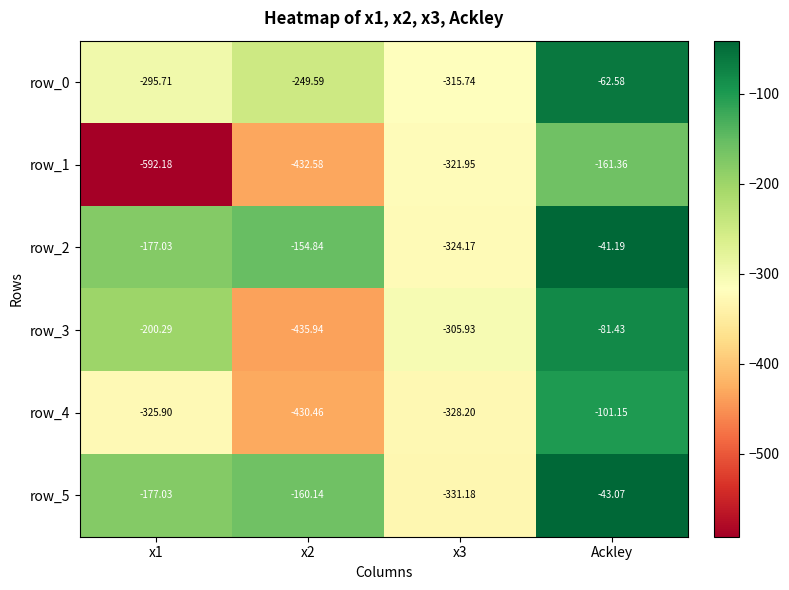

At which category is the sum across all series the highest?

Ackley